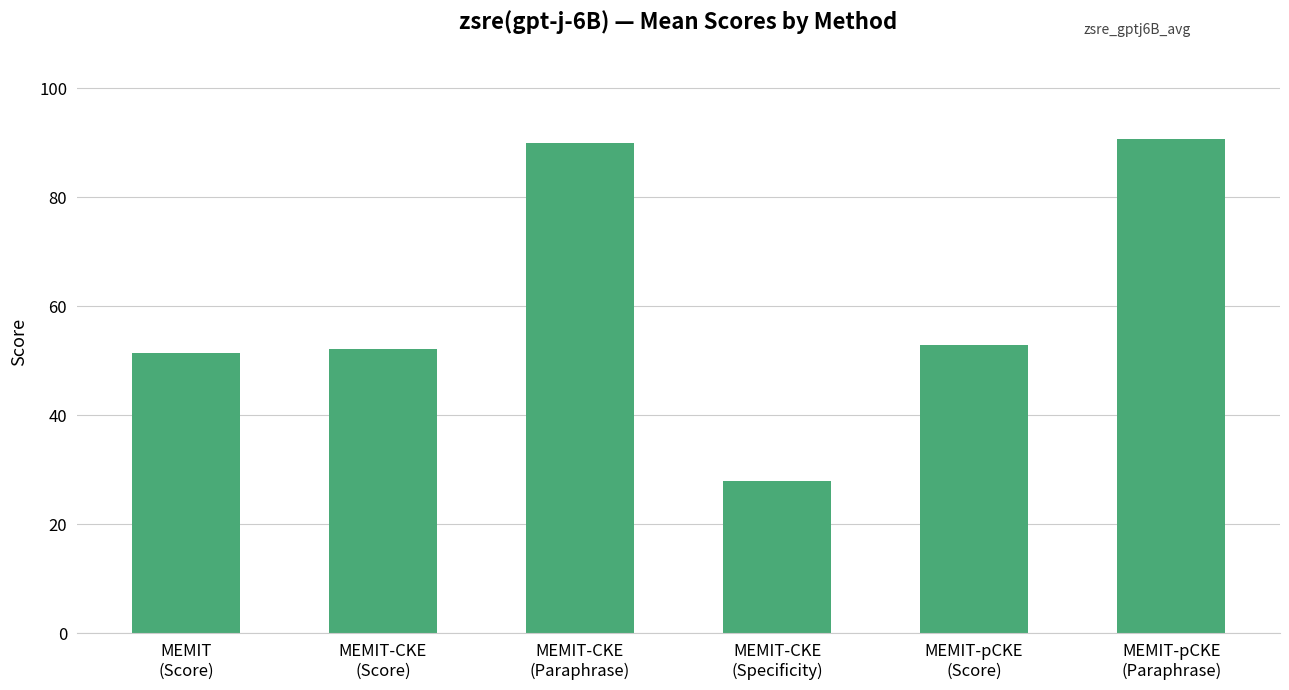

Is it true that the value at MEMIT-pCKE
(Score) is 88.6?

False